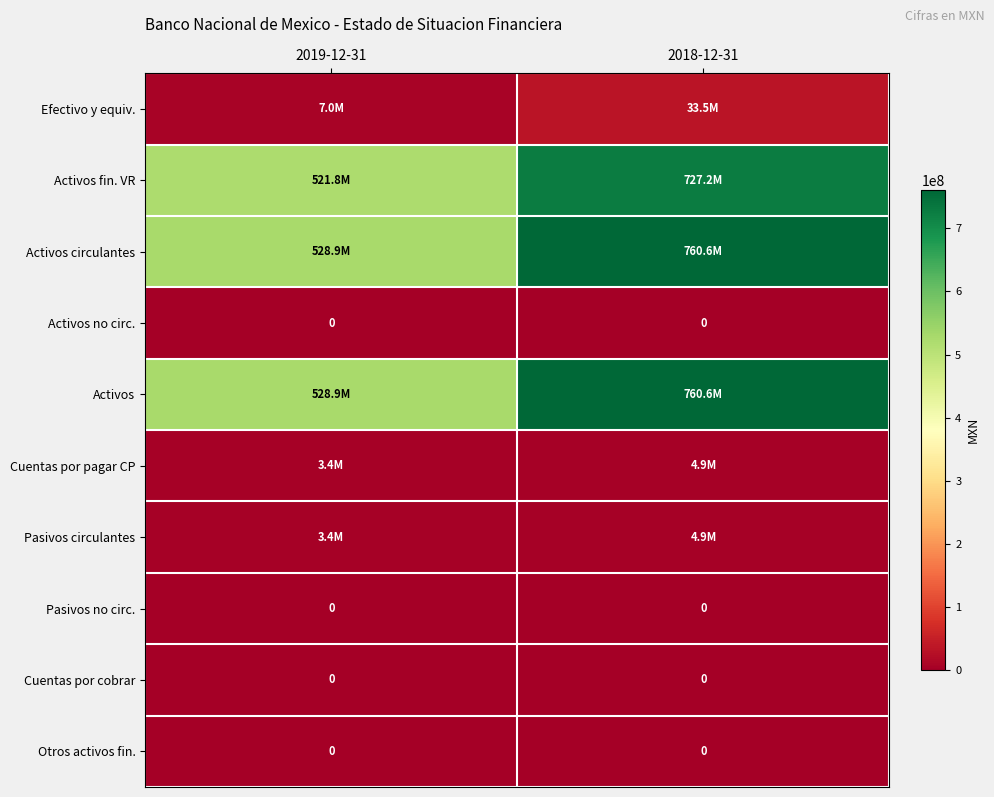

At which label is Cuentas por pagar CP closest to 4137500?

2019-12-31